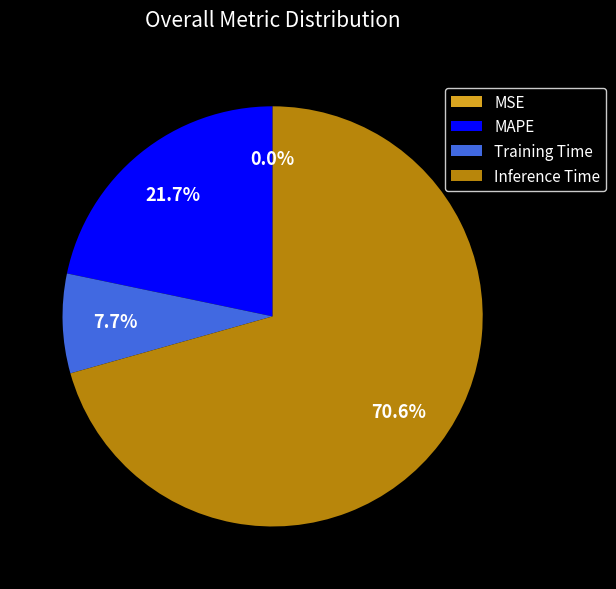

Is it true that Inference Time is 71% of the pie?

True